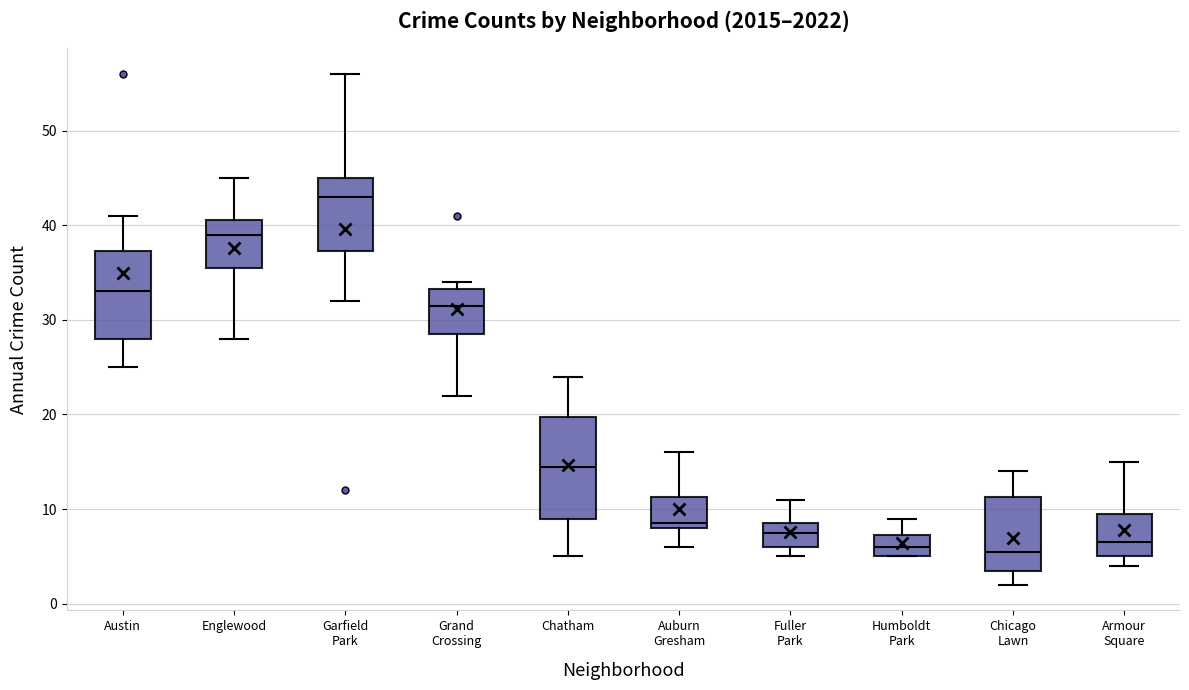

Reading left to right, read every box against the y-axis: the position of its median line, the range the box covers, and the ends of its whiskers. The values are not printed on the chart, so give them approximately, as read against the axis.

Austin: median 33, box 28 to 37, whiskers 25 to 41
Englewood: median 39, box 36 to 41, whiskers 28 to 45
Garfield Park: median 43, box 37 to 45, whiskers 32 to 56
Grand Crossing: median 32, box 29 to 33, whiskers 22 to 34
Chatham: median 15, box 9 to 20, whiskers 5 to 24
Auburn Gresham: median 9, box 8 to 11, whiskers 6 to 16
Fuller Park: median 8, box 6 to 9, whiskers 5 to 11
Humboldt Park: median 6, box 5 to 7, whiskers 5 to 9
Chicago Lawn: median 6, box 4 to 11, whiskers 2 to 14
Armour Square: median 7, box 5 to 10, whiskers 4 to 15